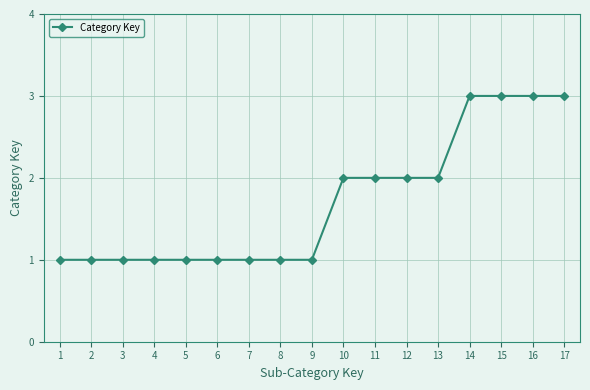

What is the change in value from 9 to 17?

+2